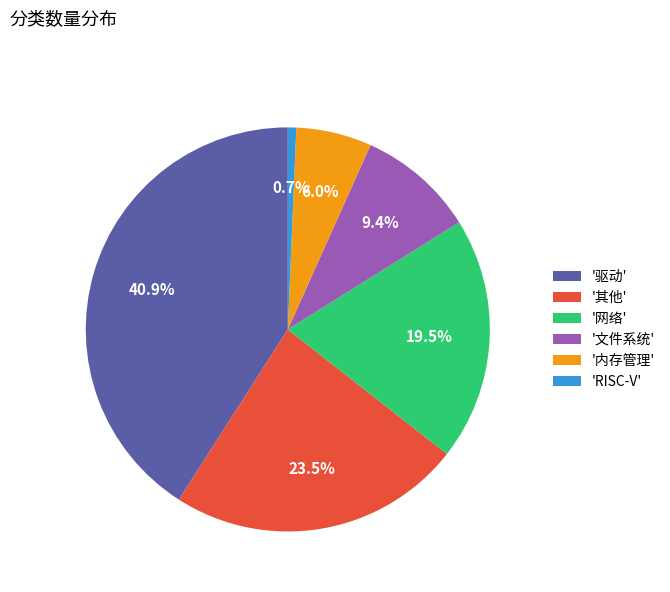

Does '内存管理' represent more than half of the total?

No